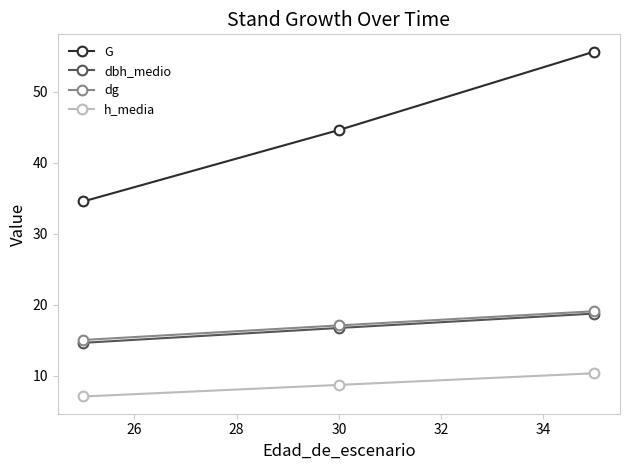

At how many categories does at least one series exceed 13?

3